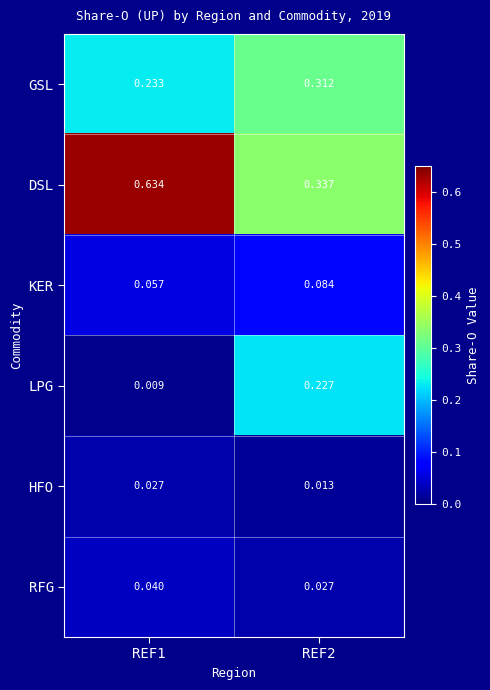

Rank the series at REF1 from lowest to highest value.

LPG, HFO, RFG, KER, GSL, DSL